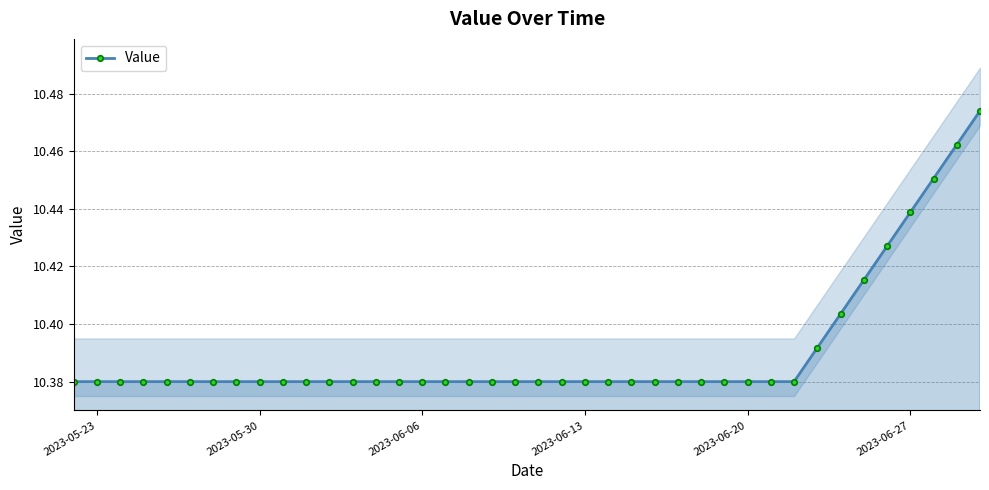

What is the minimum value shown in the chart?

10.4